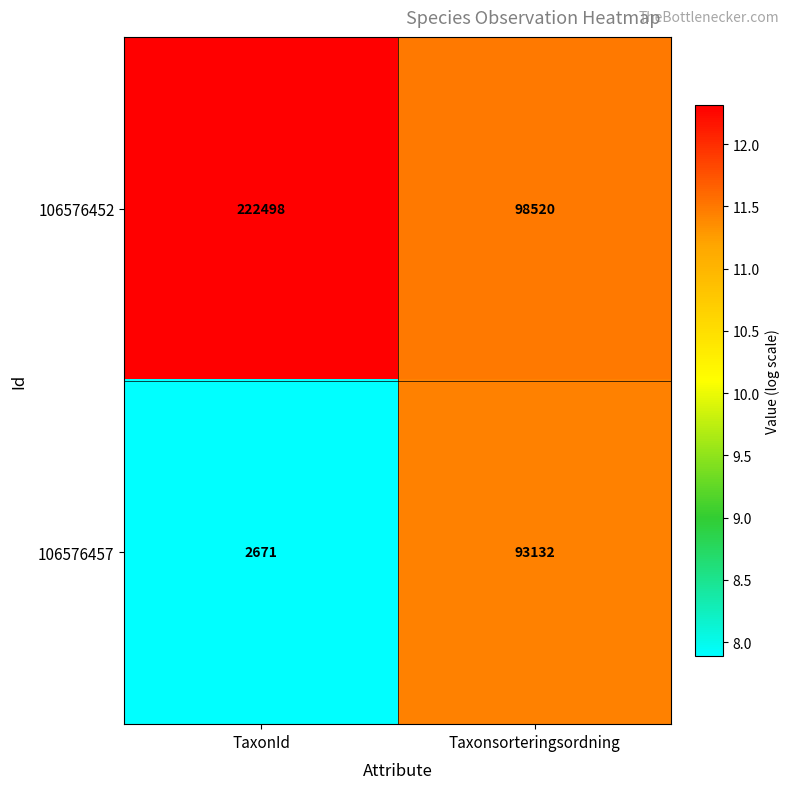

Rank the series by their average value, from lowest to highest.

106576457, 106576452